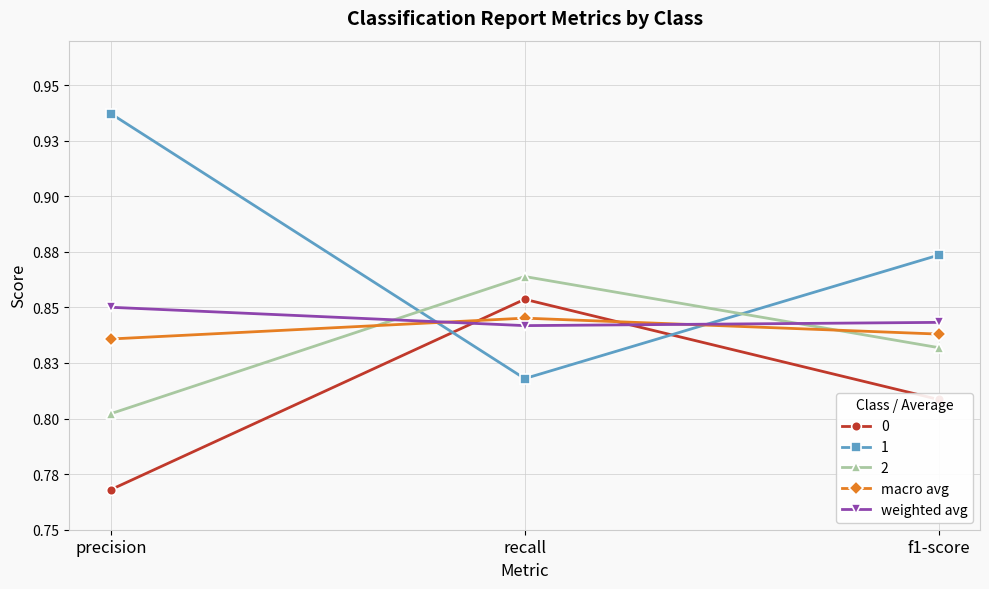

What is the lowest value of the macro avg series?

0.8